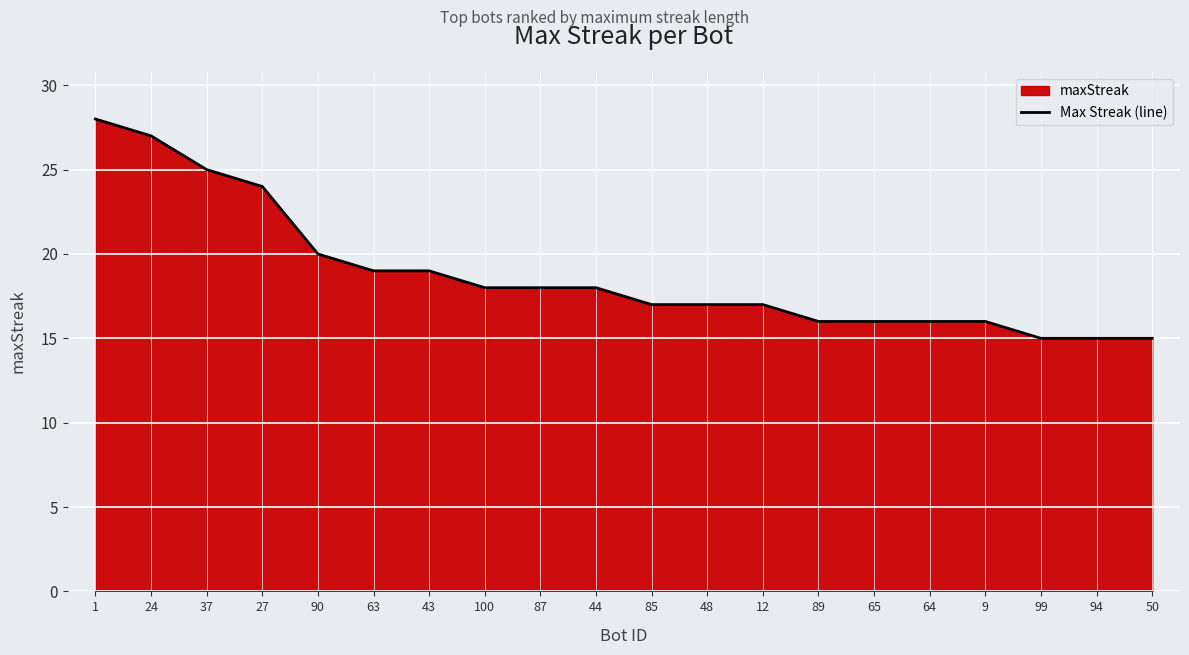

What is the ratio of the value at 63 to the value at 50?

1.3